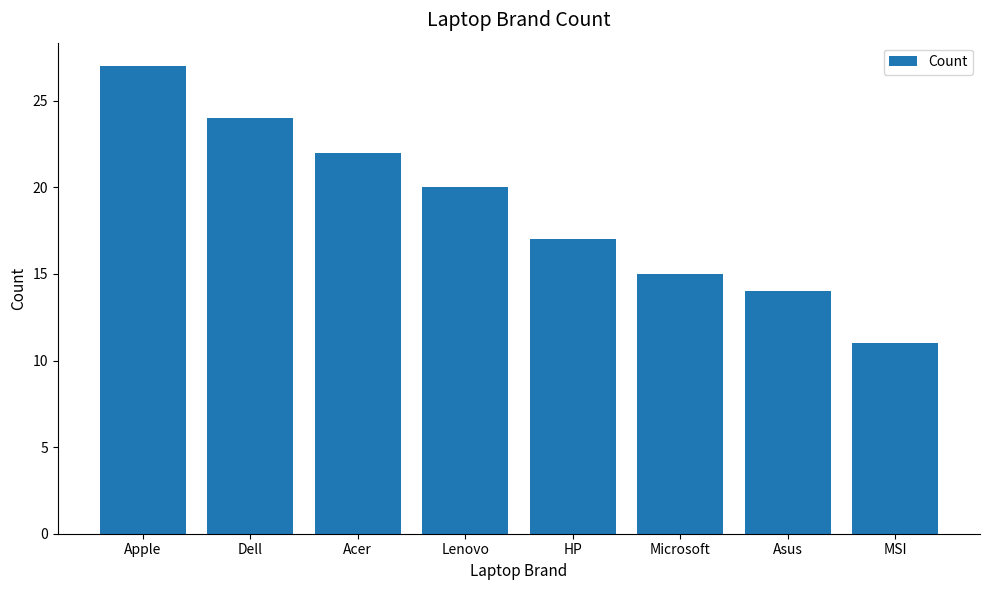

Reading left to right, extract all data points from this chart.

27	24	22	20	17	15	14	11